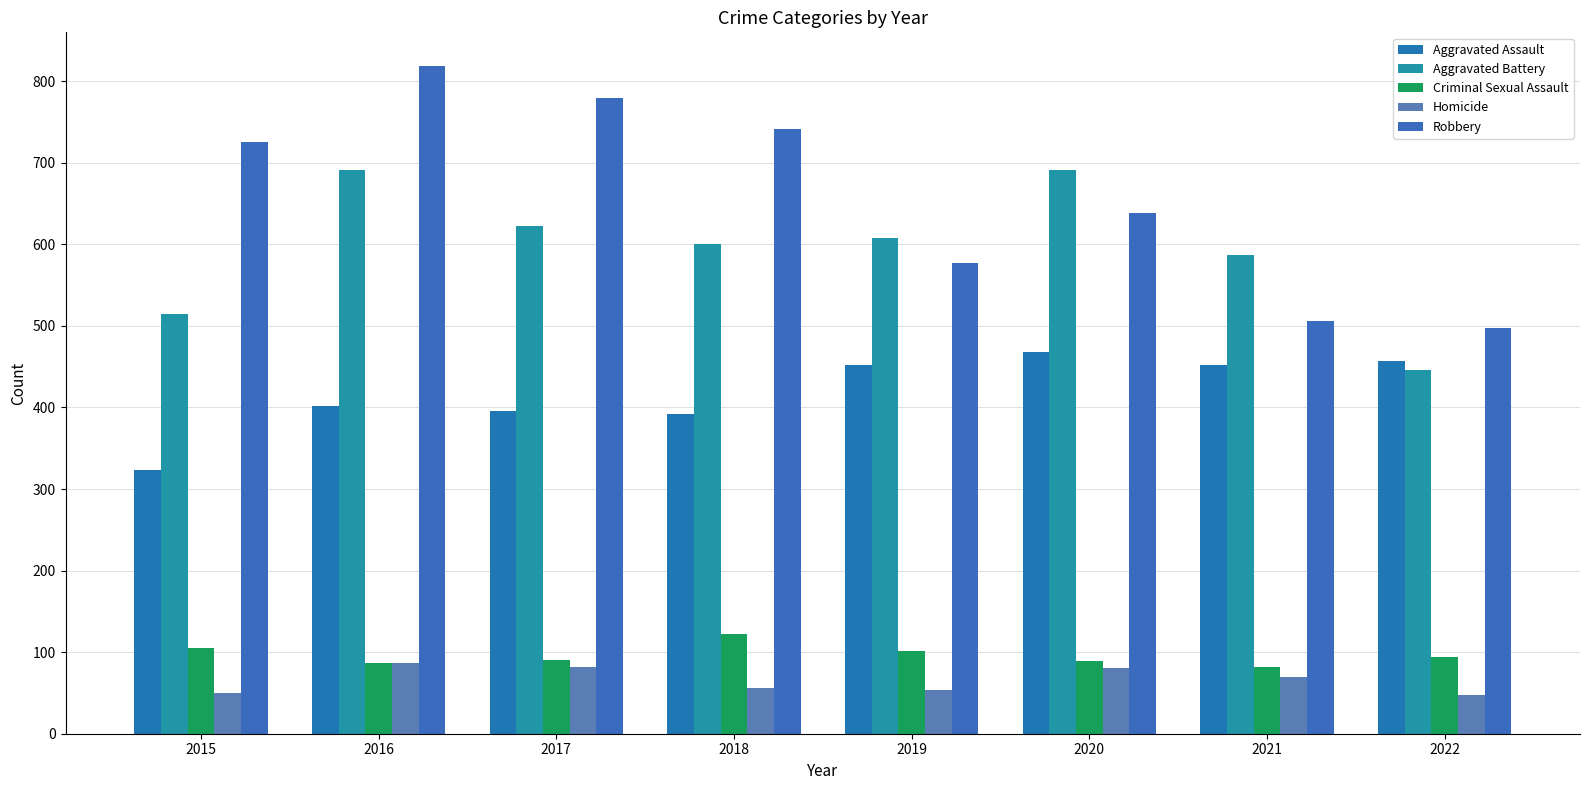

List the series in order of their peak value, highest first.

Robbery, Aggravated Battery, Aggravated Assault, Criminal Sexual Assault, Homicide